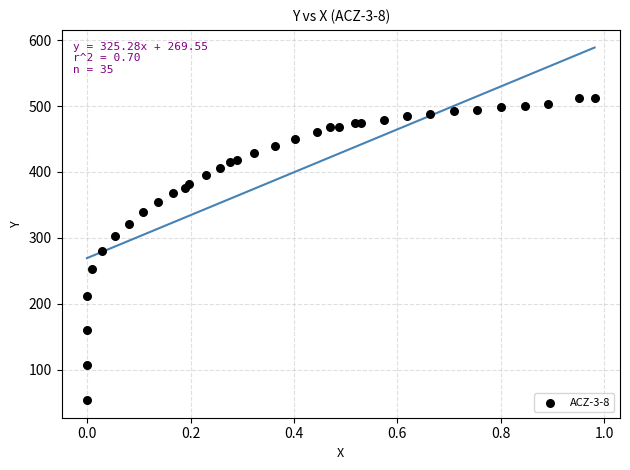

What is the range of X values (max minus min)?

1.0